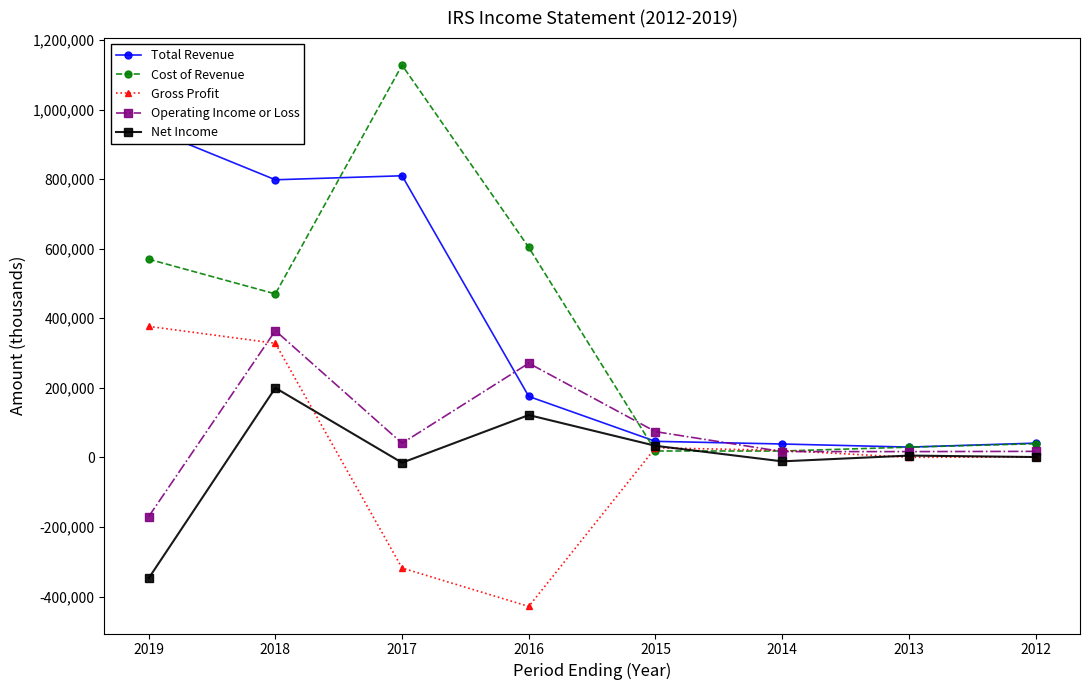

How many interior local peaks does the Gross Profit series have?

1